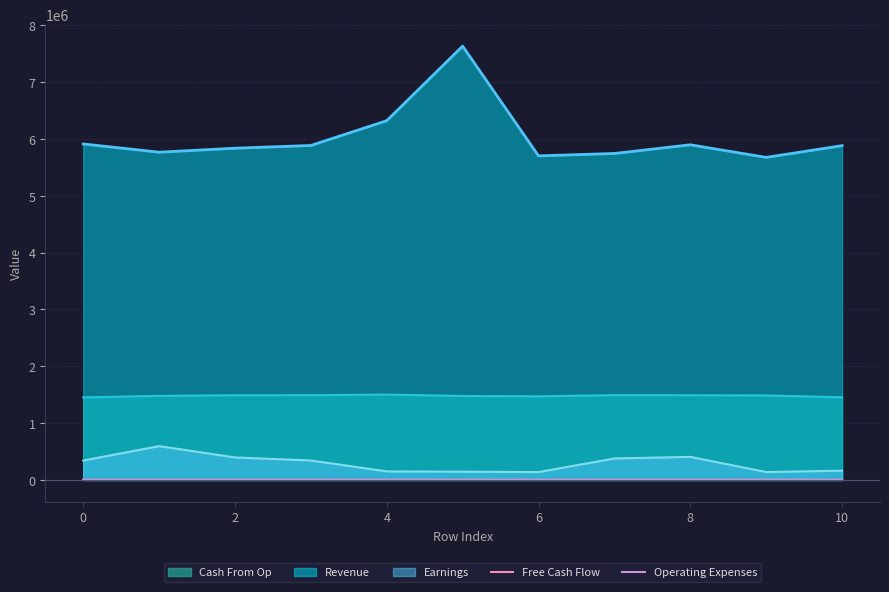

The value of Revenue at 6 is 5703167.0. True or false?

True